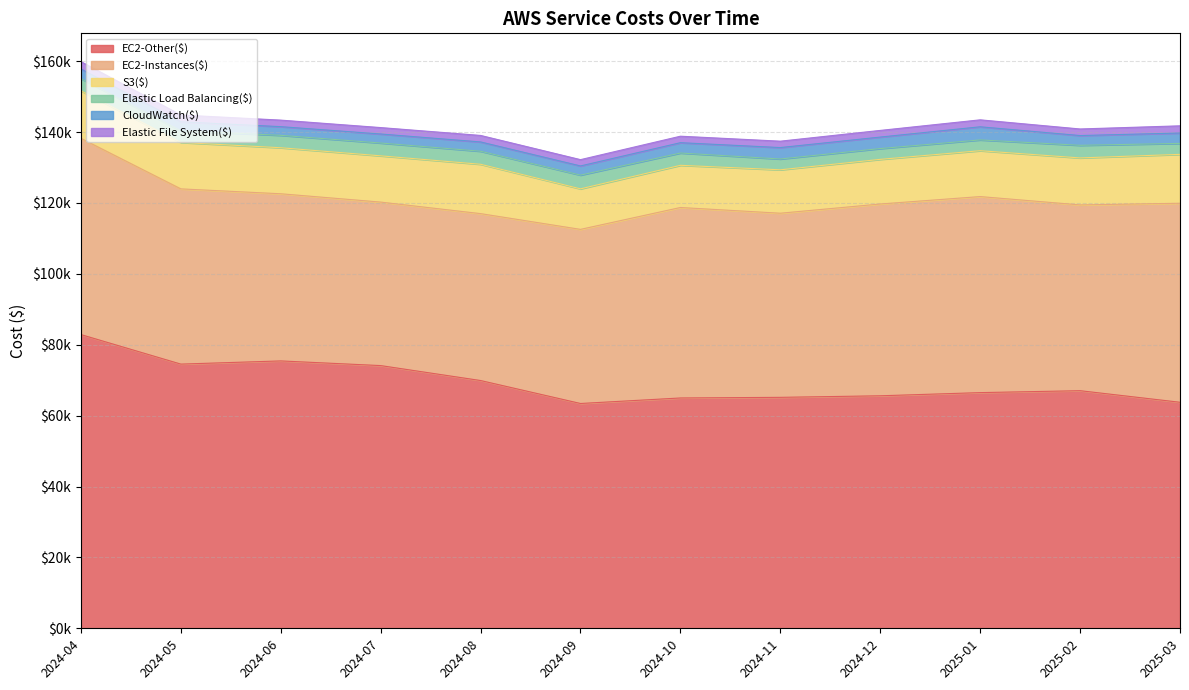

At how many categories does at least one series exceed 6447?

12